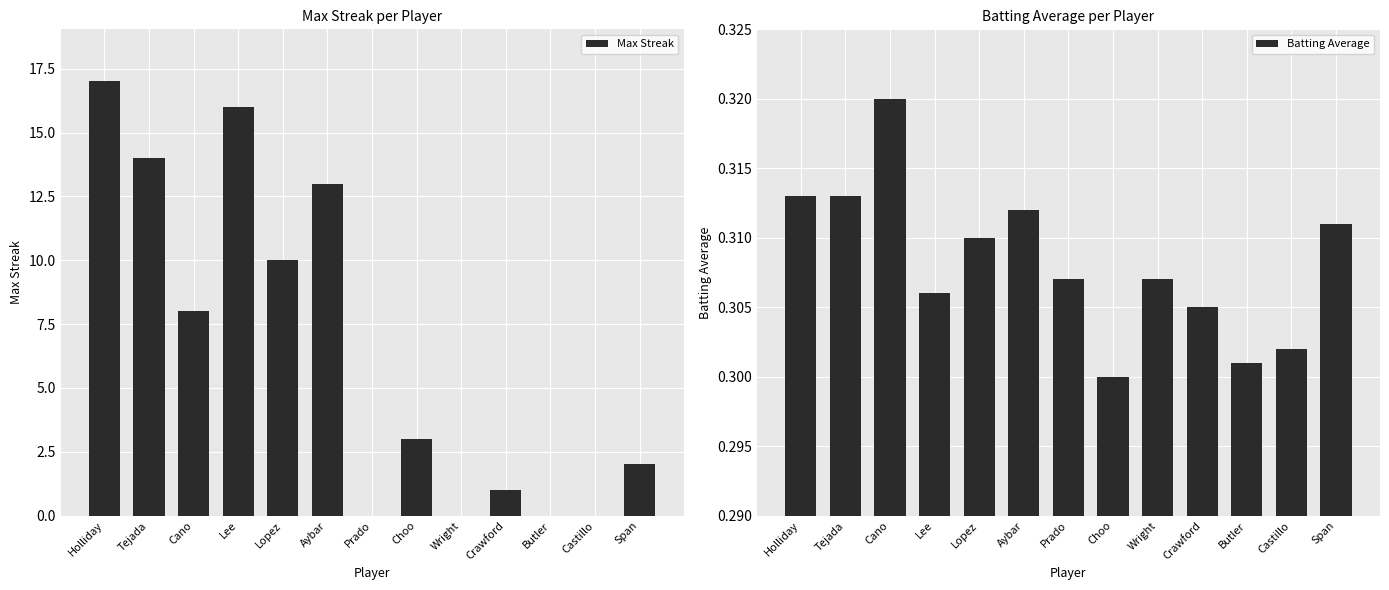

What is the value of the Batting Average bar at the 2nd from the left?

0.3